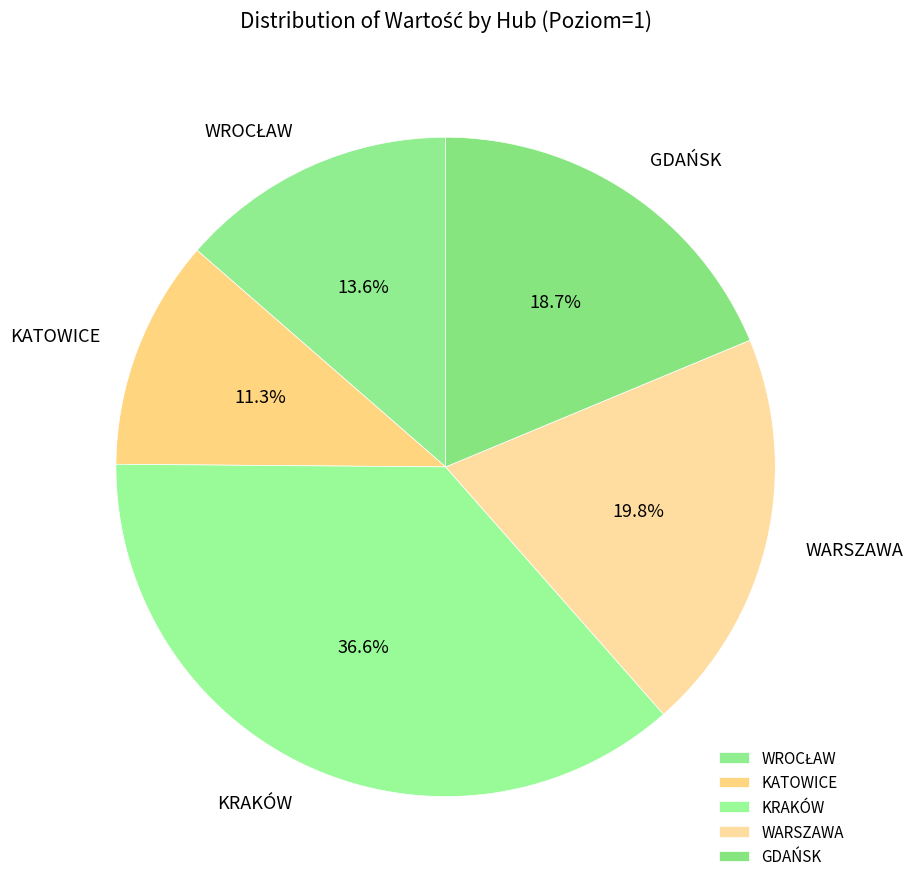

Count the number of slices in the pie.

5